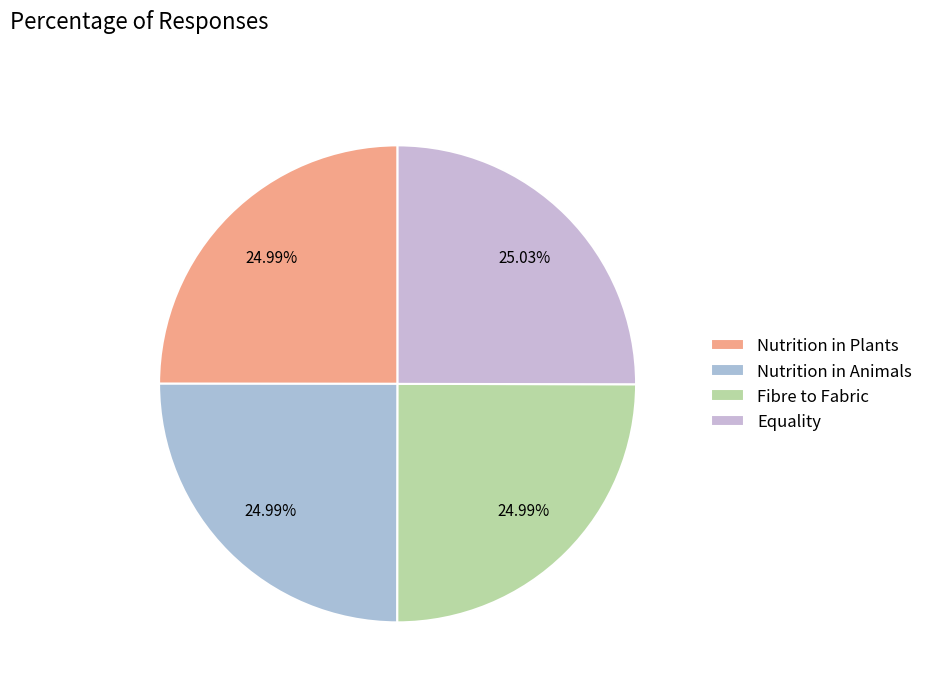

To the nearest percent, what percentage of the pie is Fibre to Fabric?

25%